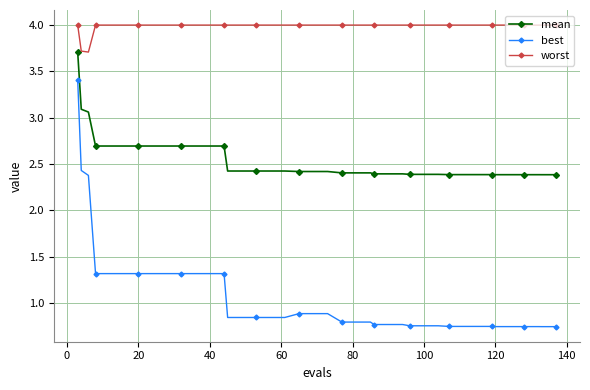

True or false: mean and best intersect in this chart.

False